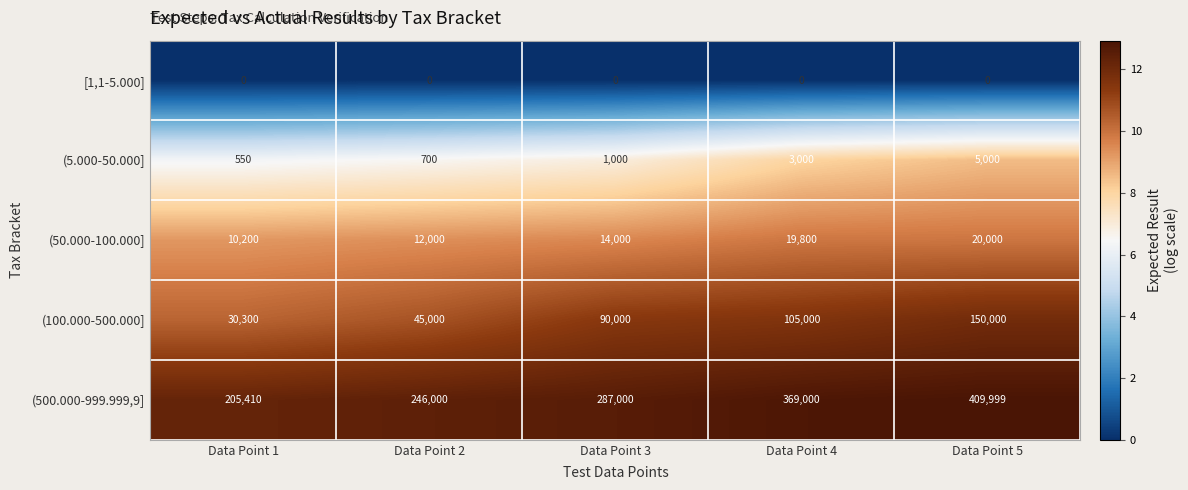

What is the average value of the (100.000-500.000] series?

84060